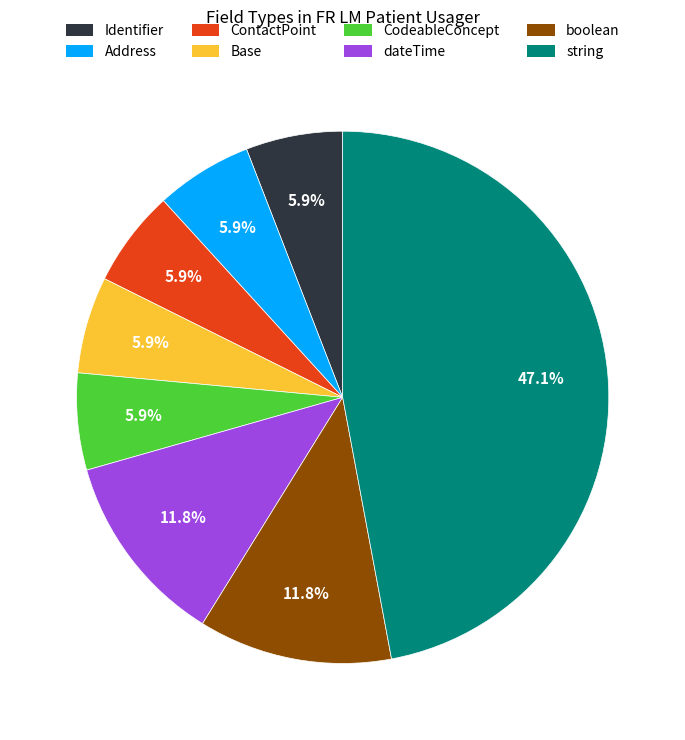

Does Identifier account for over 50% of the chart?

No